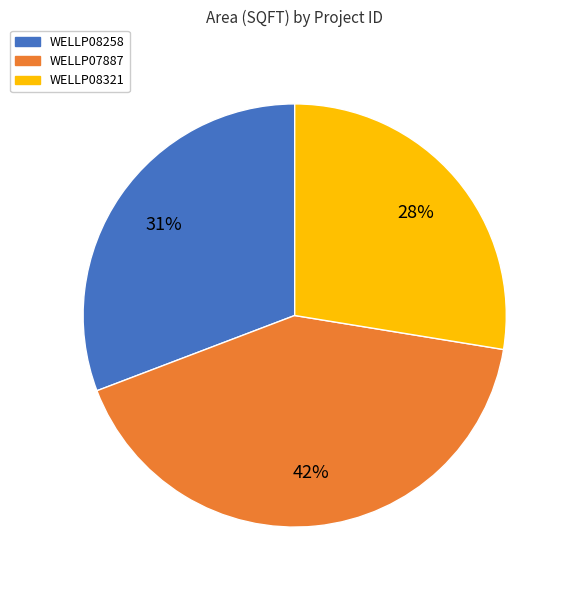

How many segments does this pie chart have?

3